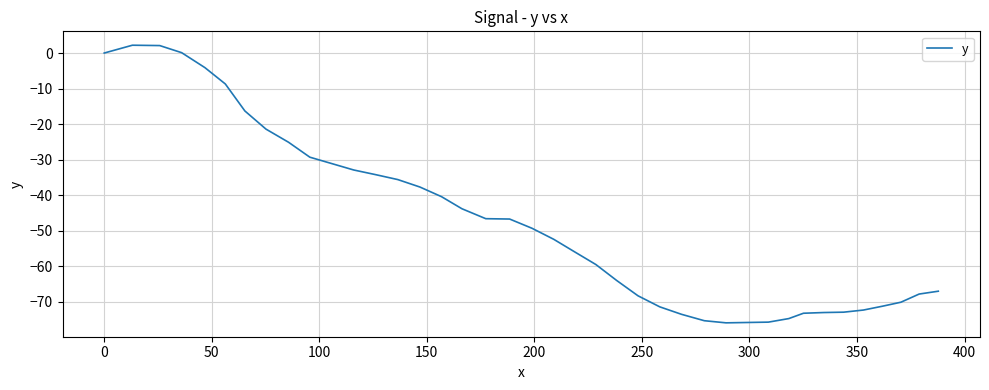

What is the maximum value shown in the chart?

2.2